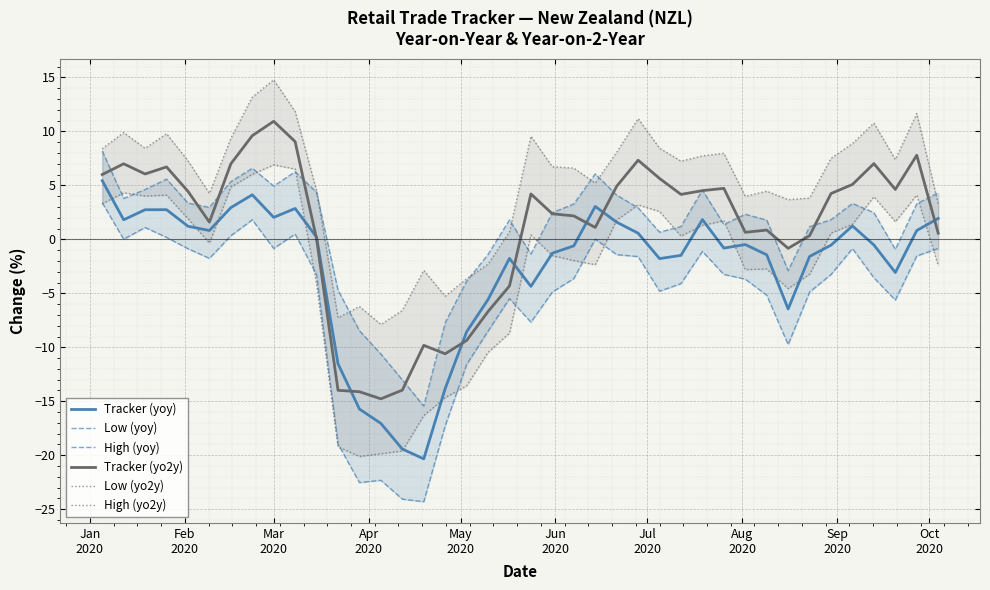

What is the lowest value of the Tracker (yoy) series?

-20.3